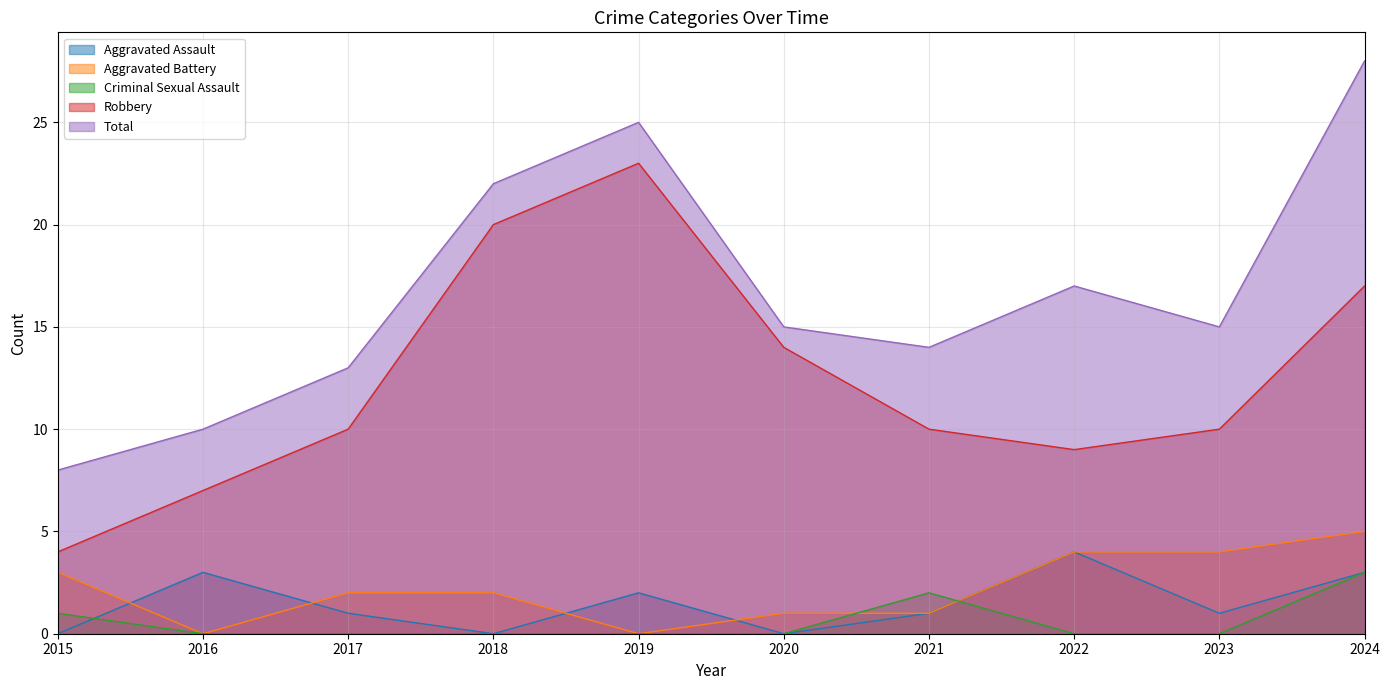

Which series changed the most between 2019 and 2022?

Robbery